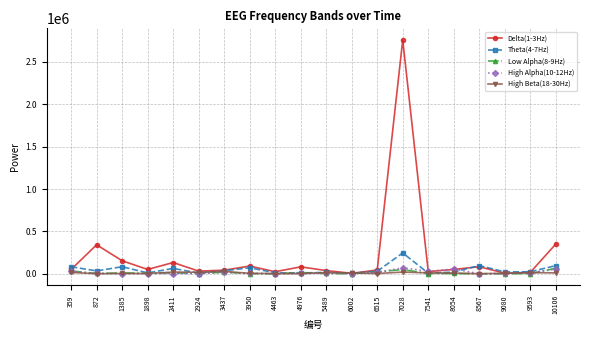

What is the spread (max minus min) of values at 359?

66774